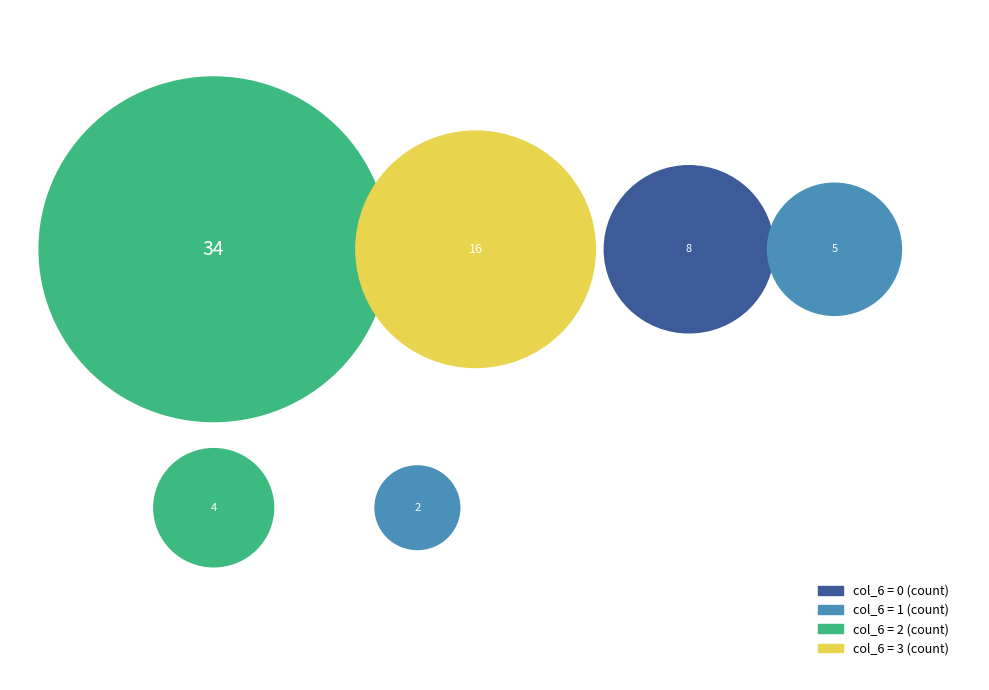

Does 0 account for over 50% of the chart?

No